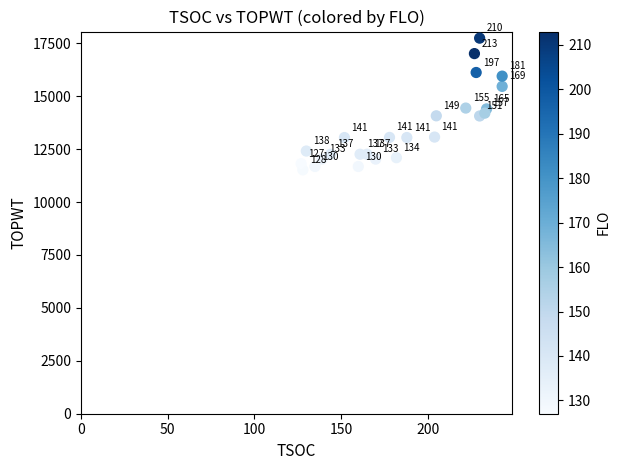

What Y value in the scatter plot is closest to 14630?

14438